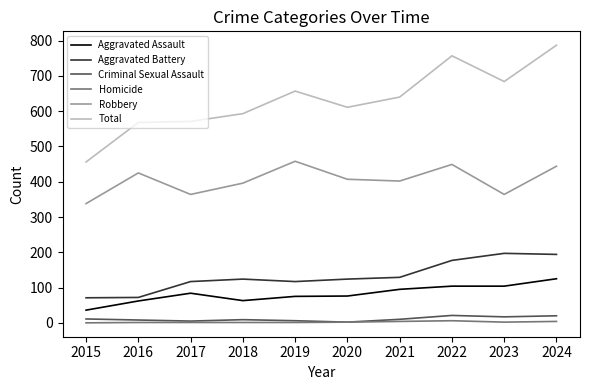

Is the value of Total at 2021 greater than the value of Robbery at 2024?

Yes